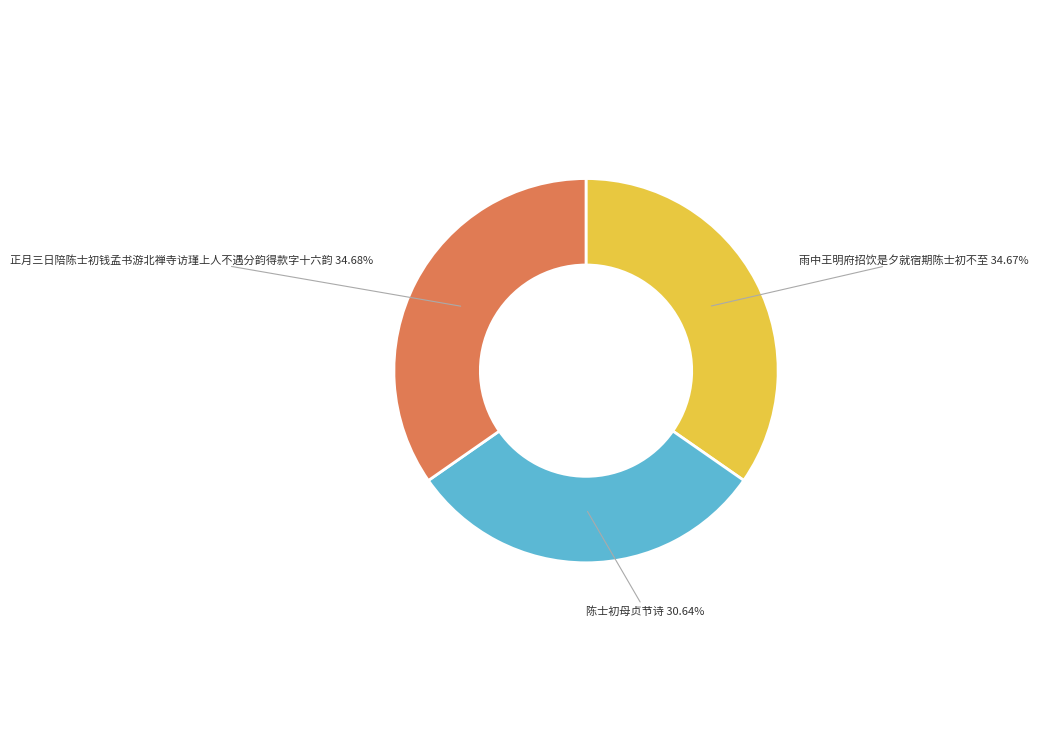

How many slices are in this pie chart?

3